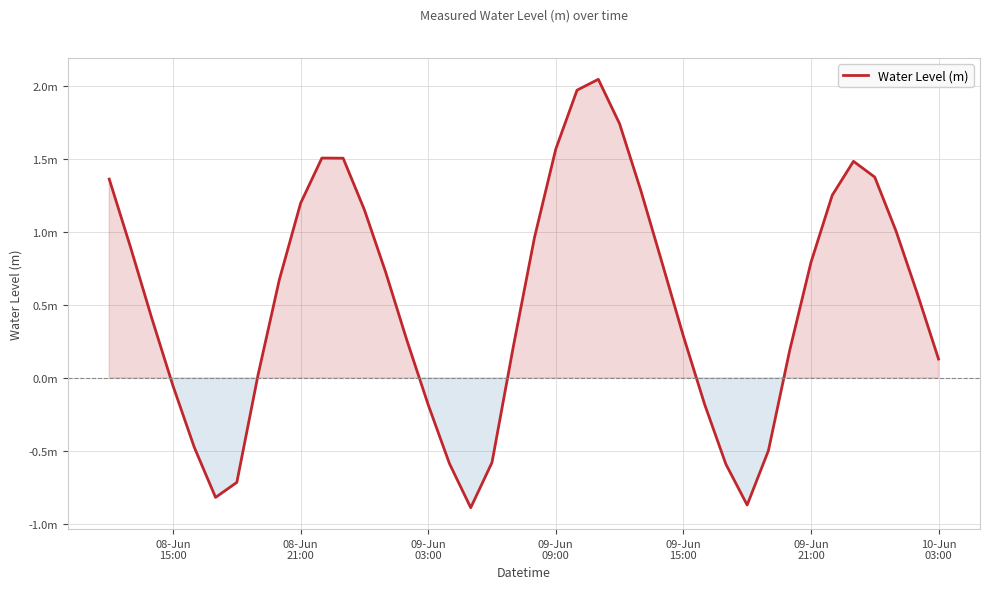

True or false: there are more than 1 points higher than both neighbors.

True